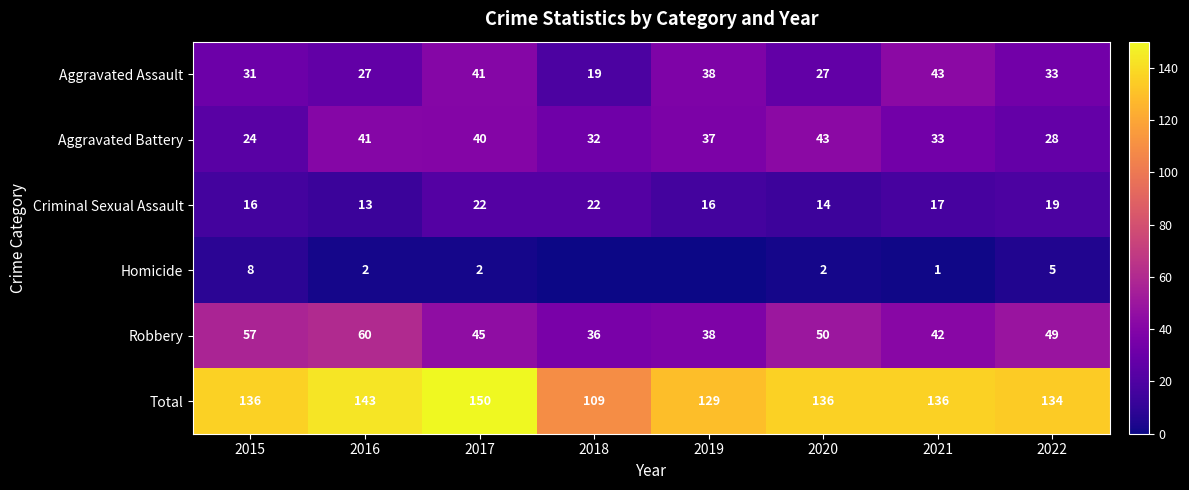

List the labels in order of Aggravated Battery value, largest first.

2020, 2016, 2017, 2019, 2021, 2018, 2022, 2015